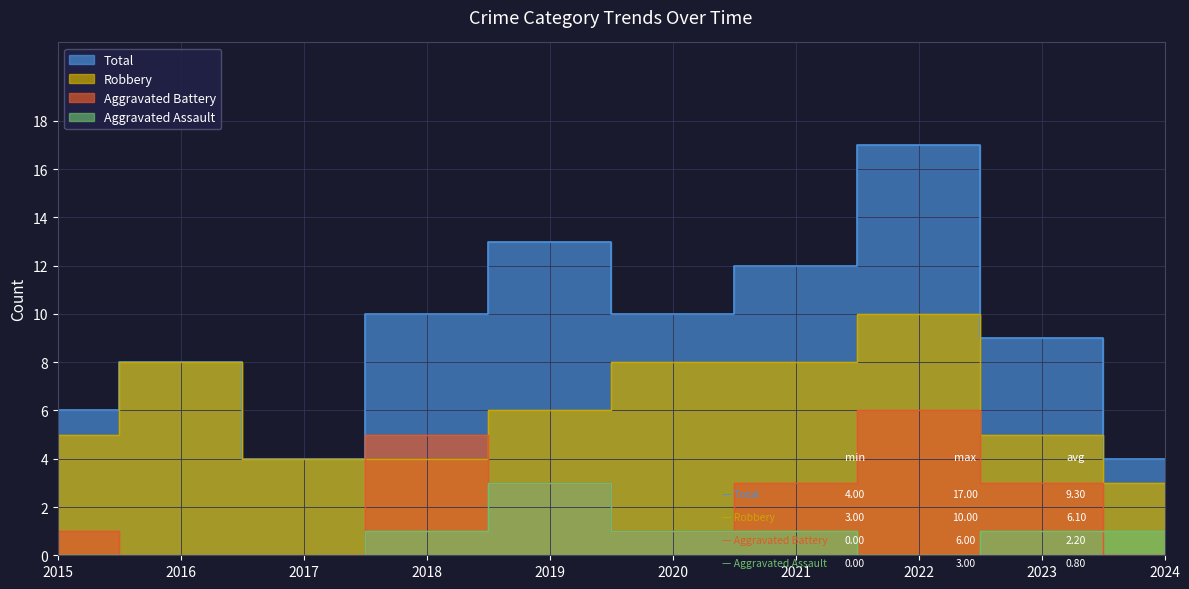

What is the sum of all Total values?

93